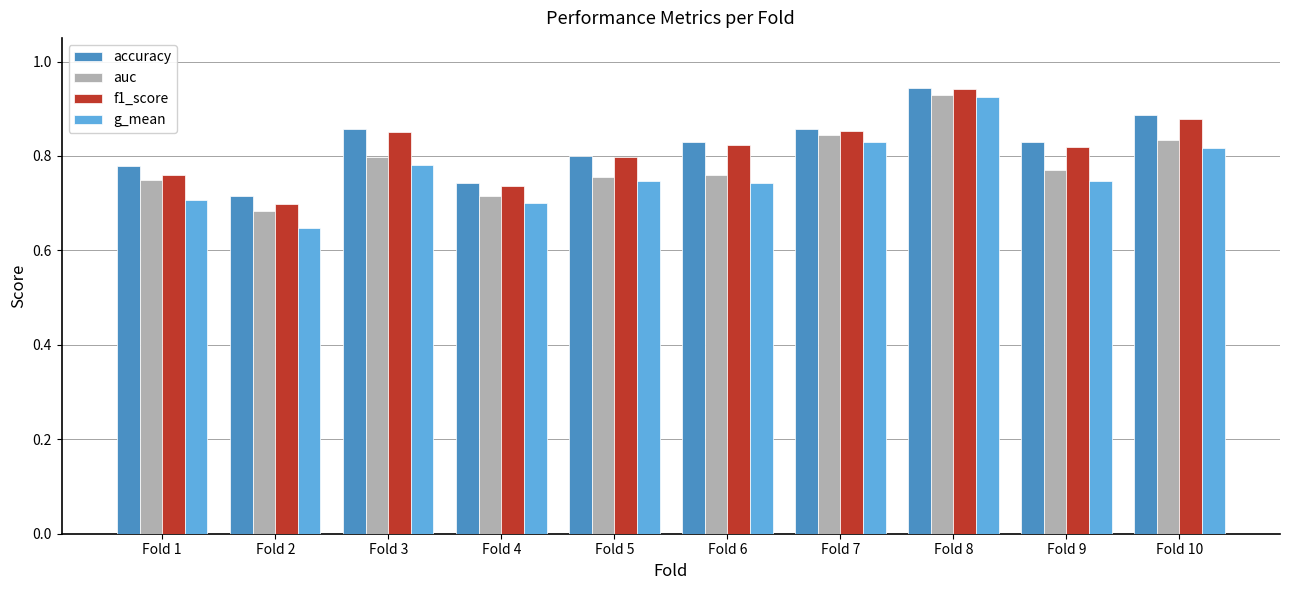

Which category has the lowest value in the g_mean series?

Fold 2